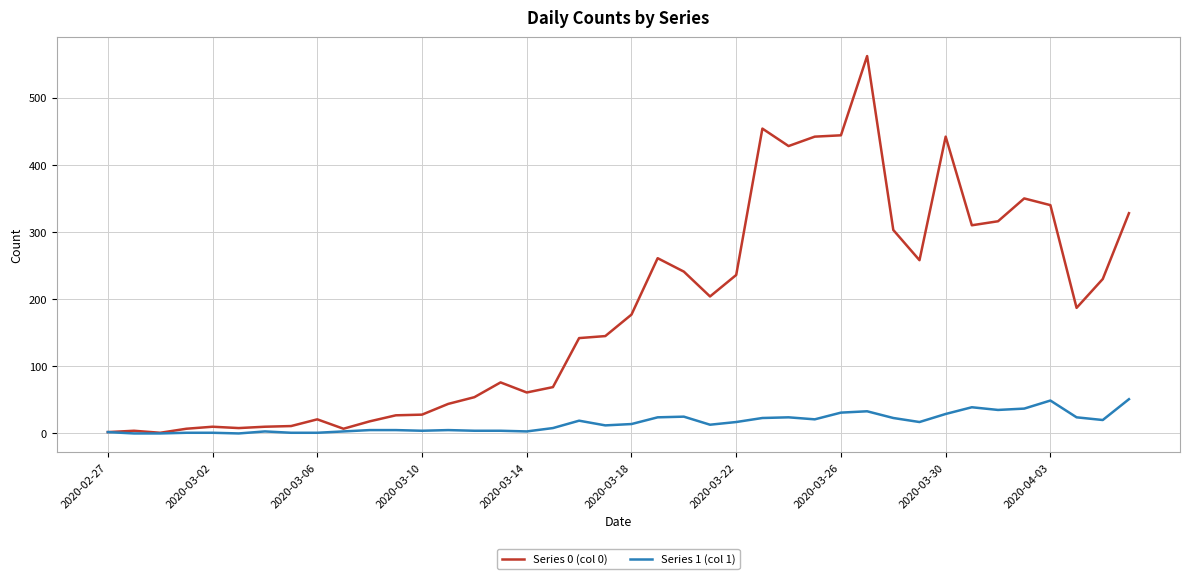

Which series has the largest total across all categories?

Series 0 (col 0)